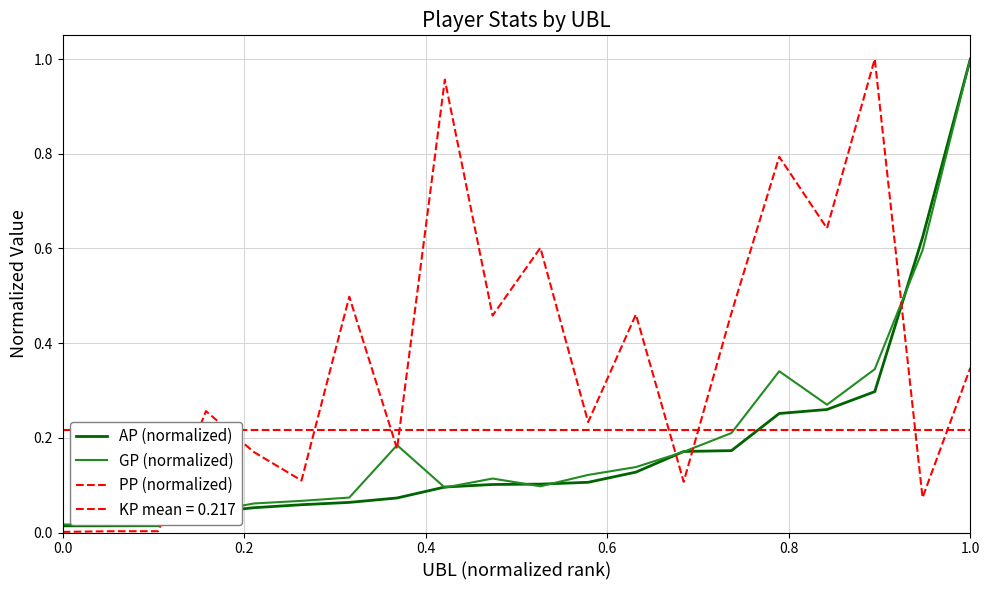

What is the value of the GP (normalized) point at the 6th from the left?

0.1